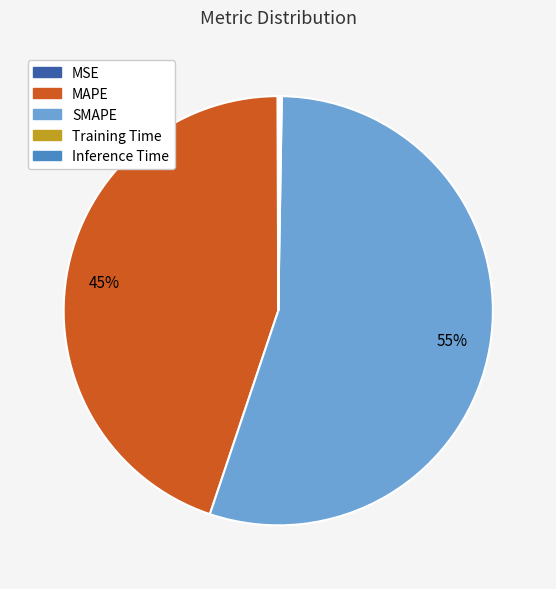

The MAPE slice represents 45% of the pie. True or false?

True